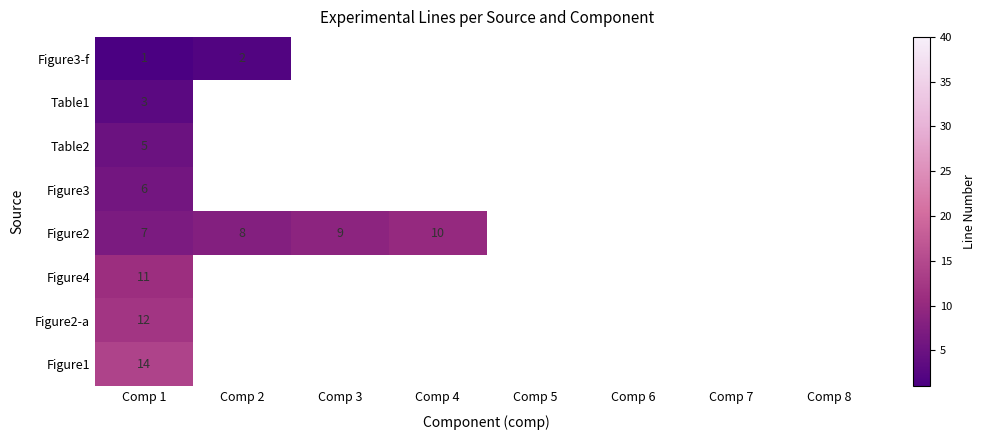

Rank the series at Comp 1 from lowest to highest value.

Figure3-f, Table1, Table2, Figure3, Figure2, Figure4, Figure2-a, Figure1